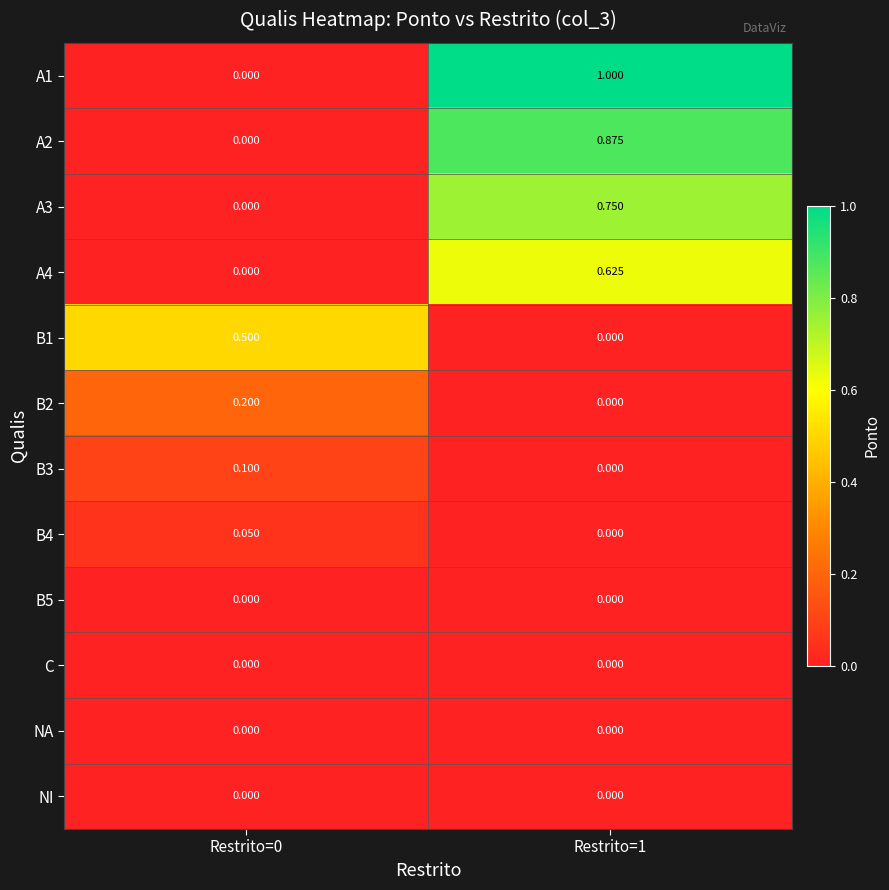

Is the value of NI at Restrito=1 greater than the value of A4 at Restrito=1?

No